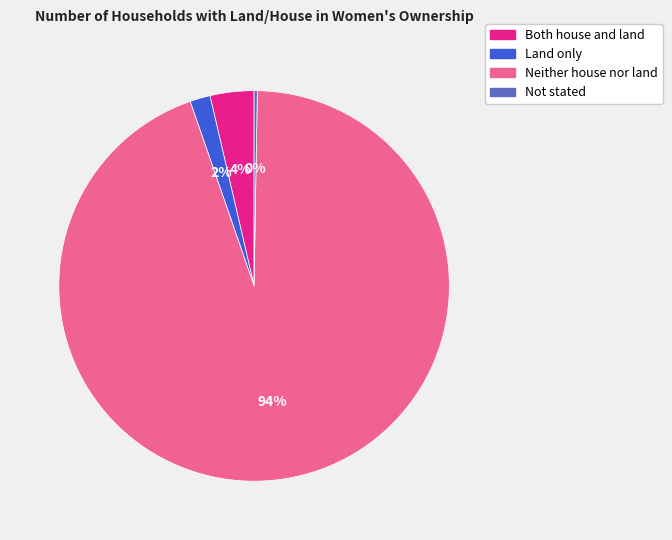

Combined, do Land only and Neither house nor land account for over 50%?

Yes